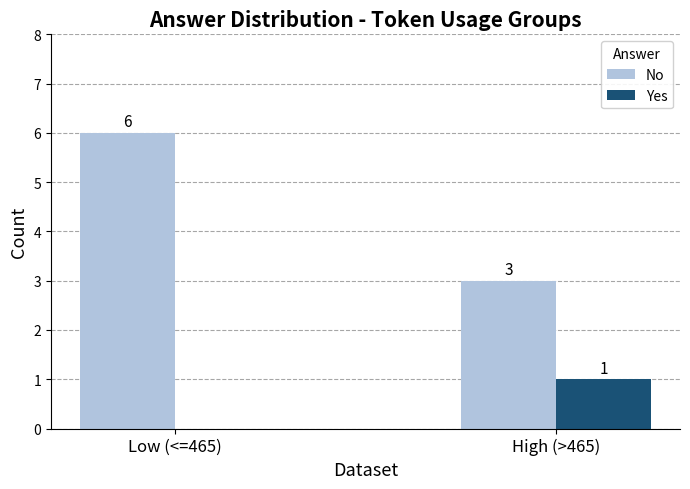

What is the total value across all series at Low (<=465)?

6